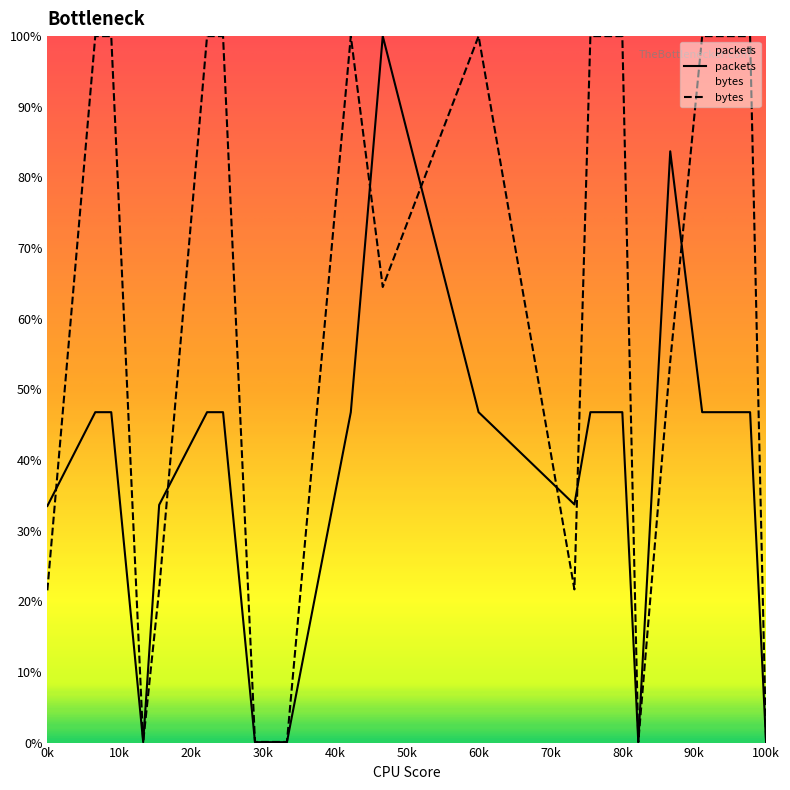

What is the difference between the highest and lowest values at 8?

12.0